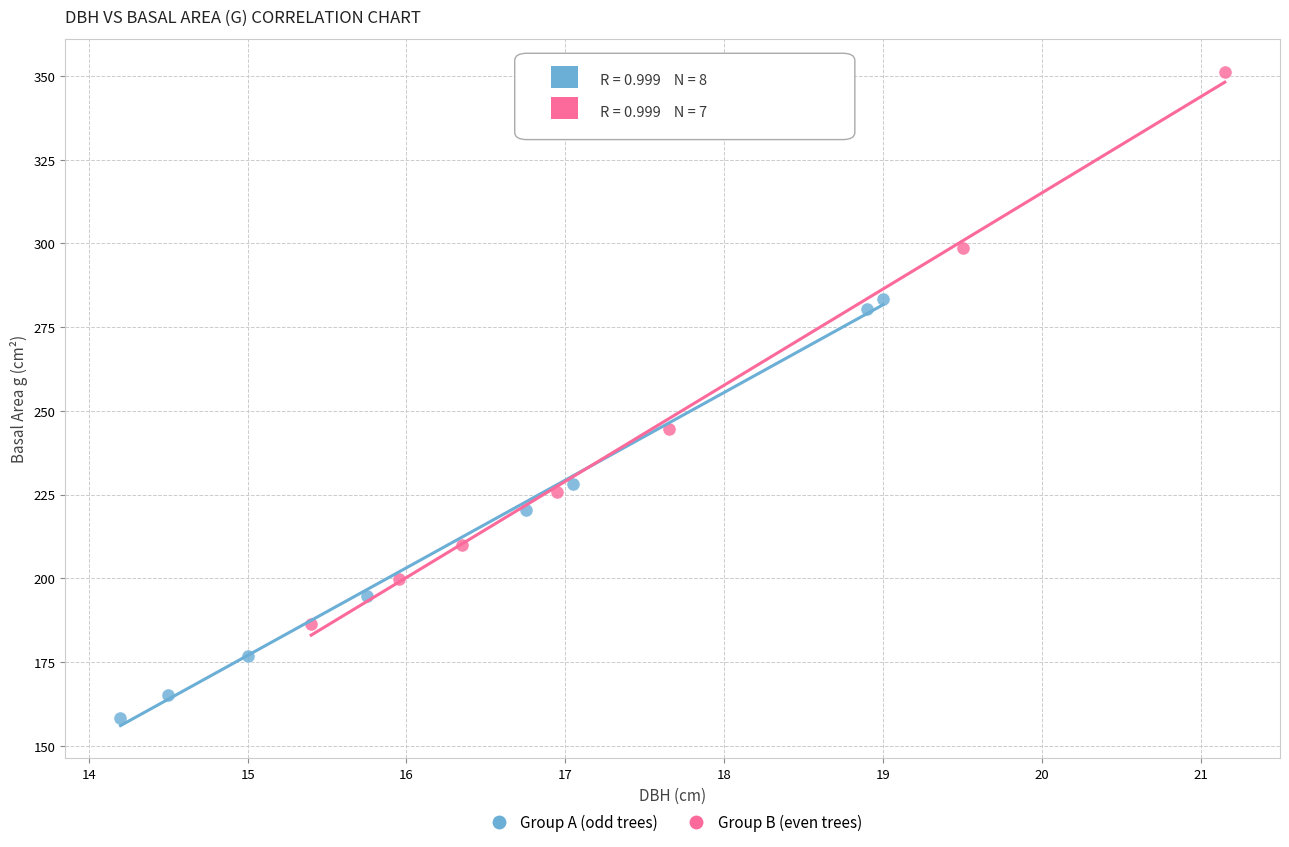

Which series reaches the minimum Y coordinate?

Group A (odd trees)